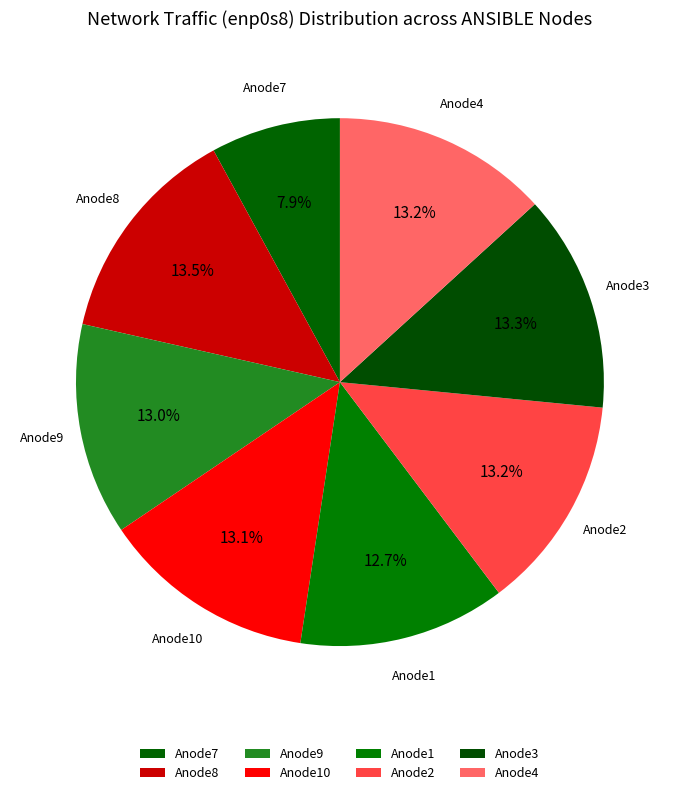

Count the number of slices in the pie.

8